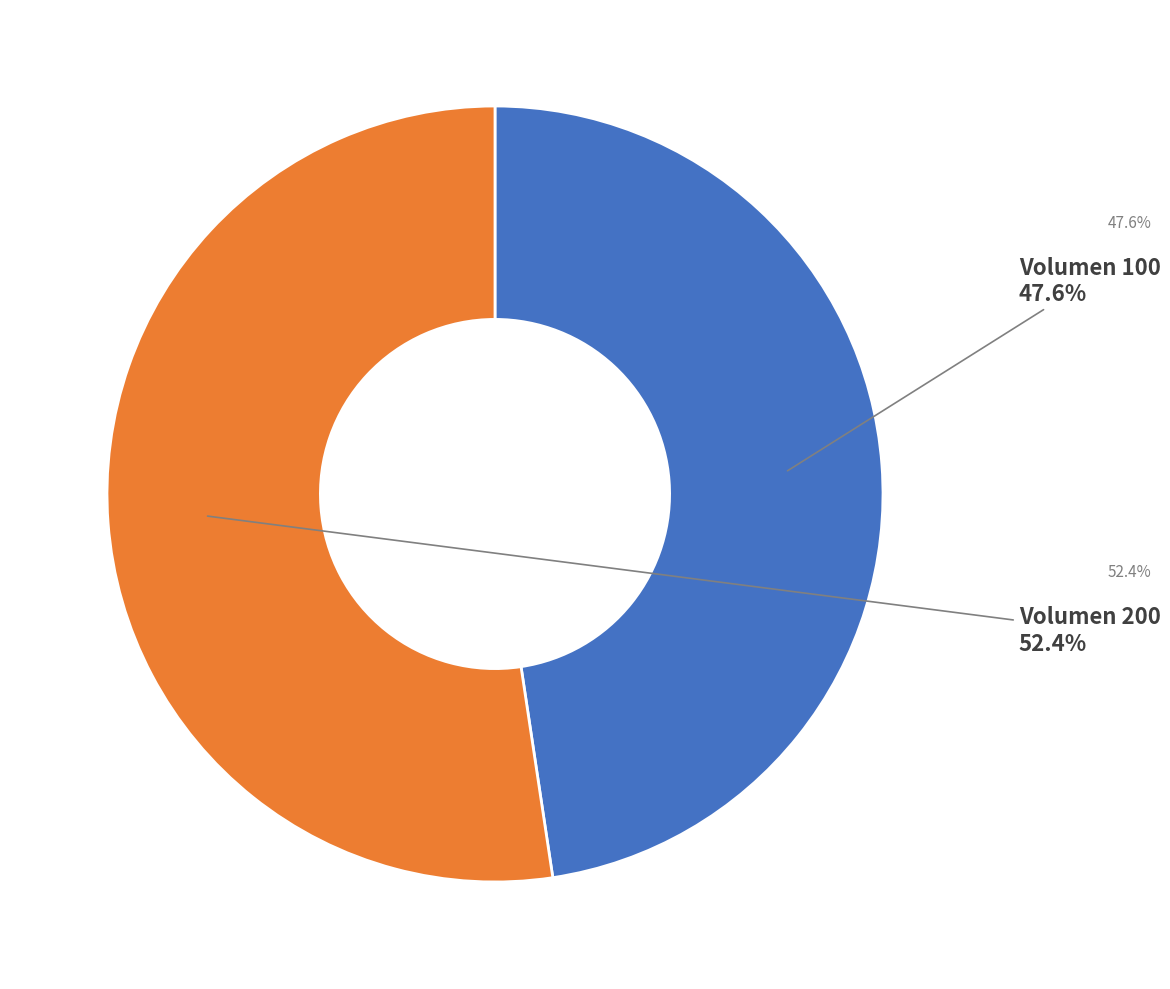

Is there any slice that represents more than half of the pie?

Yes